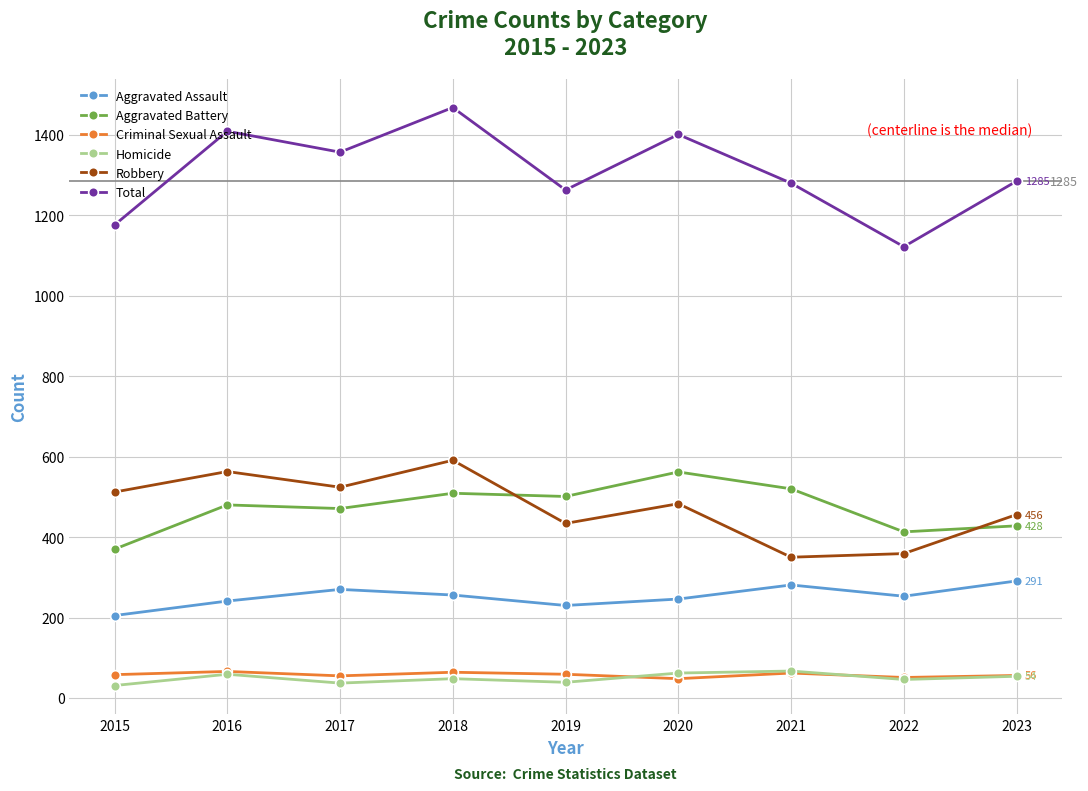

At which category is the sum across all series the highest?

2018